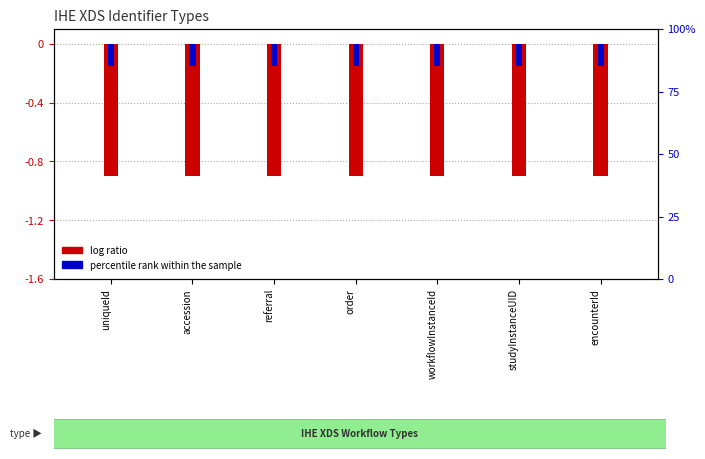

What is the label of the 7th bar from the left?

encounterId